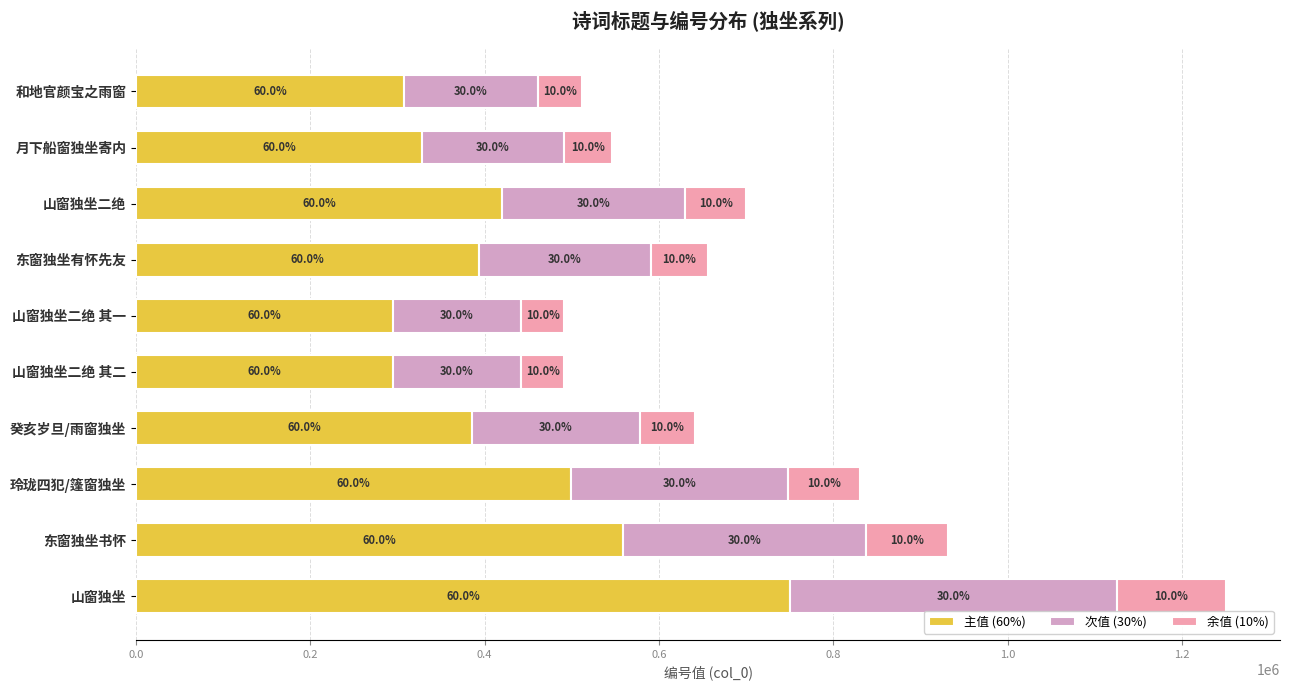

List the series in order of their overall mean, highest first.

主值 (60%), 次值 (30%), 余值 (10%)